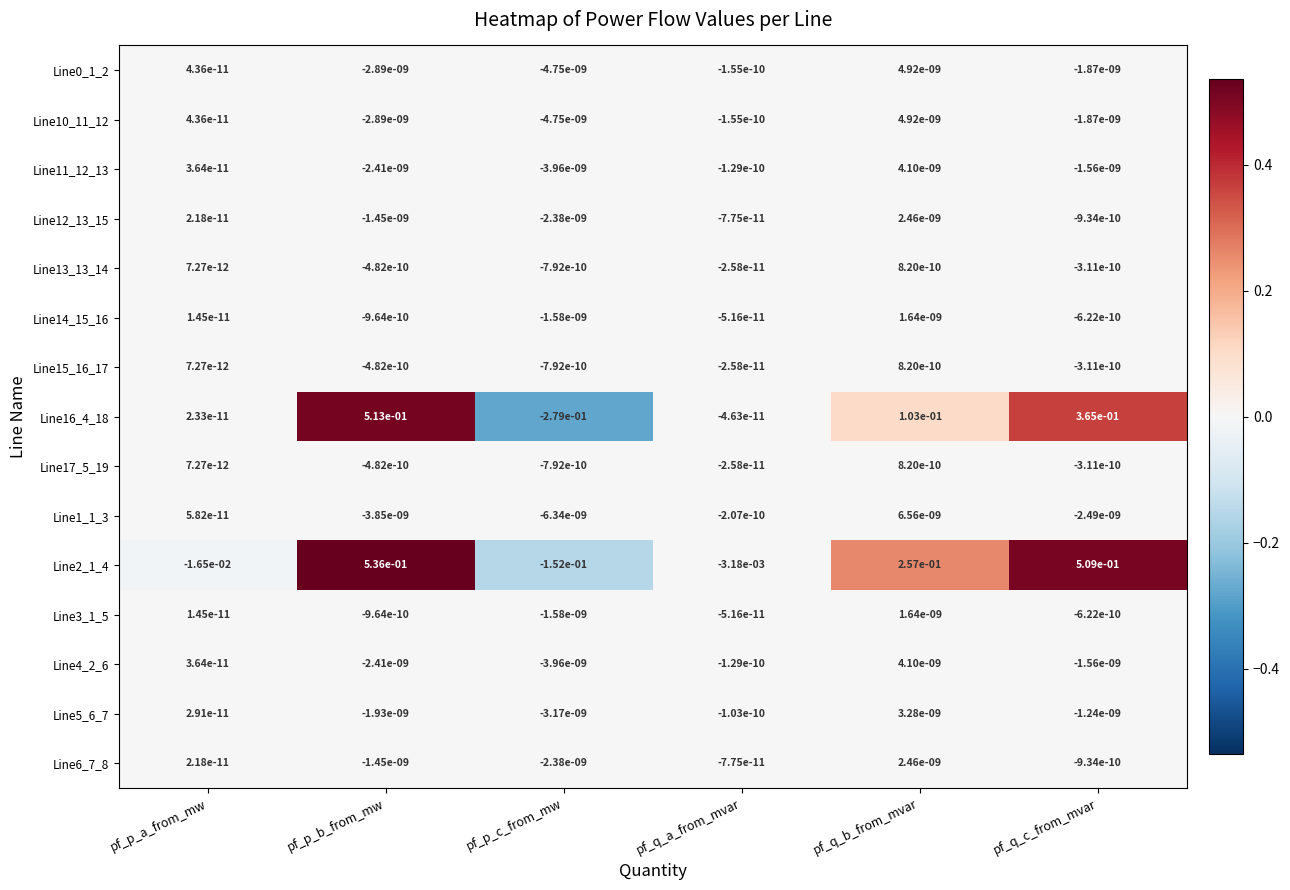

Which series has the widest spread of values?

Line16_4_18